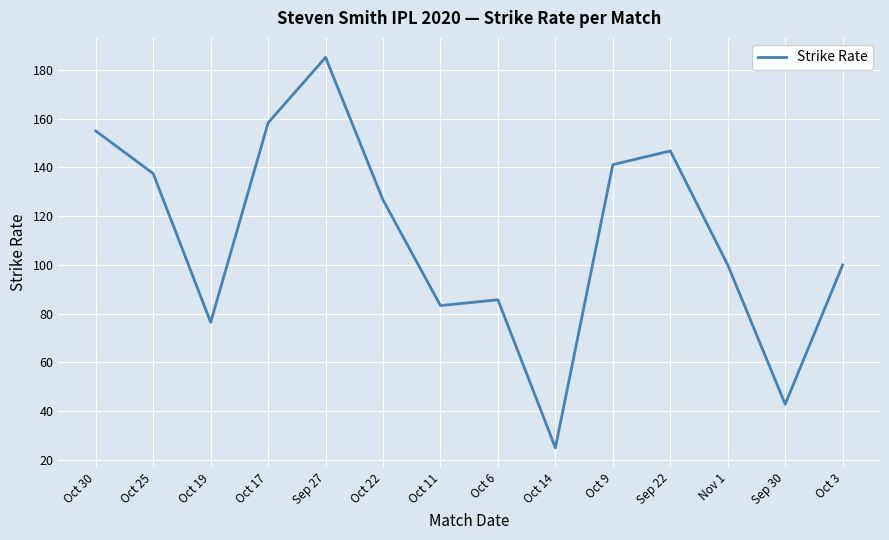

What position from the left is Oct 11?

7